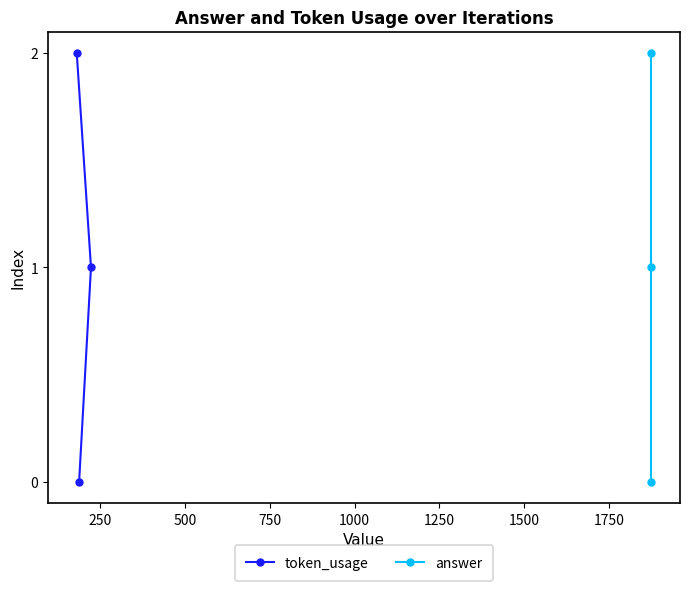

What is the approximate value of answer at 250?

1